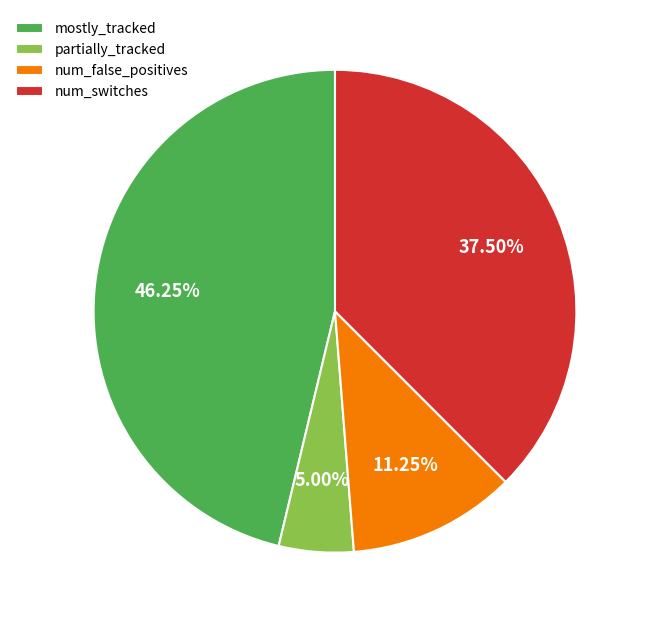

What is the largest slice in the pie chart?

mostly_tracked